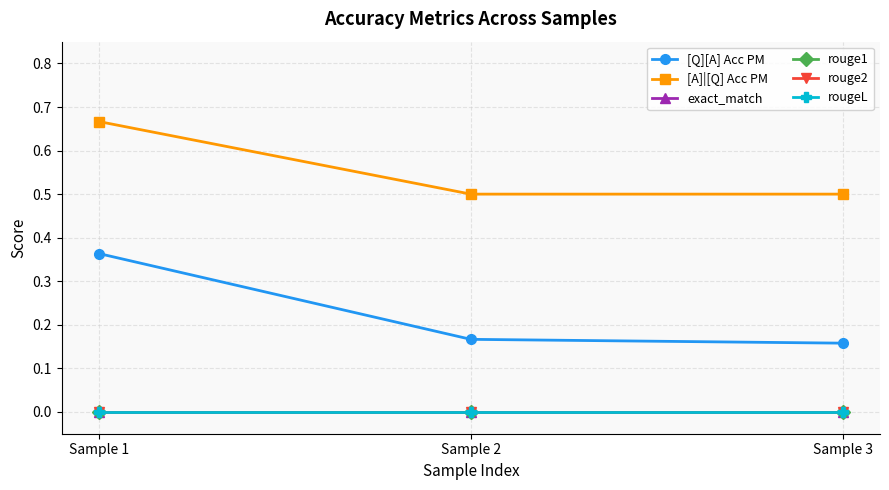

At Sample 1, list the series in order from smallest to largest.

exact_match, rouge1, rouge2, rougeL, [Q][A] Acc PM, [A]|[Q] Acc PM